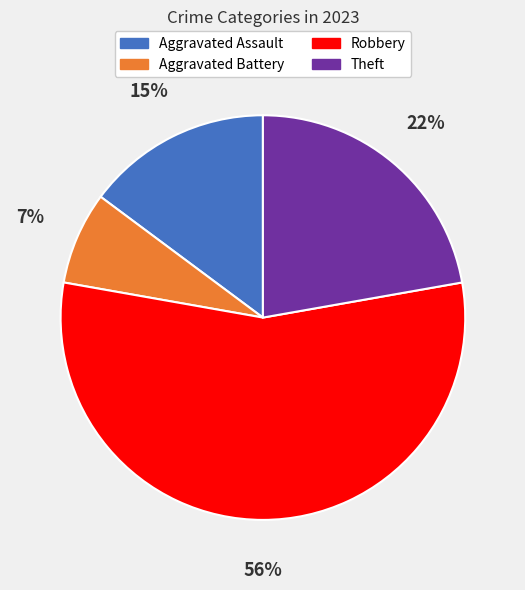

Is there a majority slice in this chart?

Yes